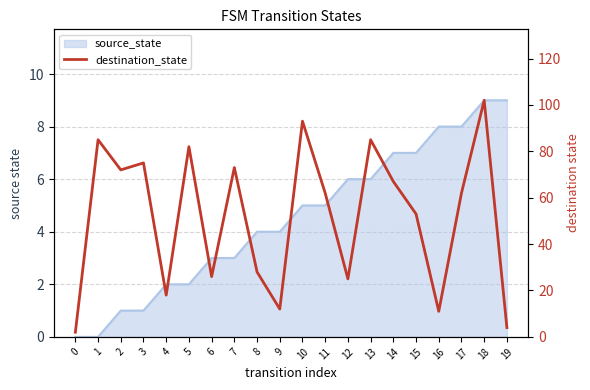

Rank the categories by value from highest to lowest.

18, 10, 1, 13, 5, 3, 7, 2, 14, 11, 17, 15, 8, 6, 12, 4, 9, 16, 19, 0